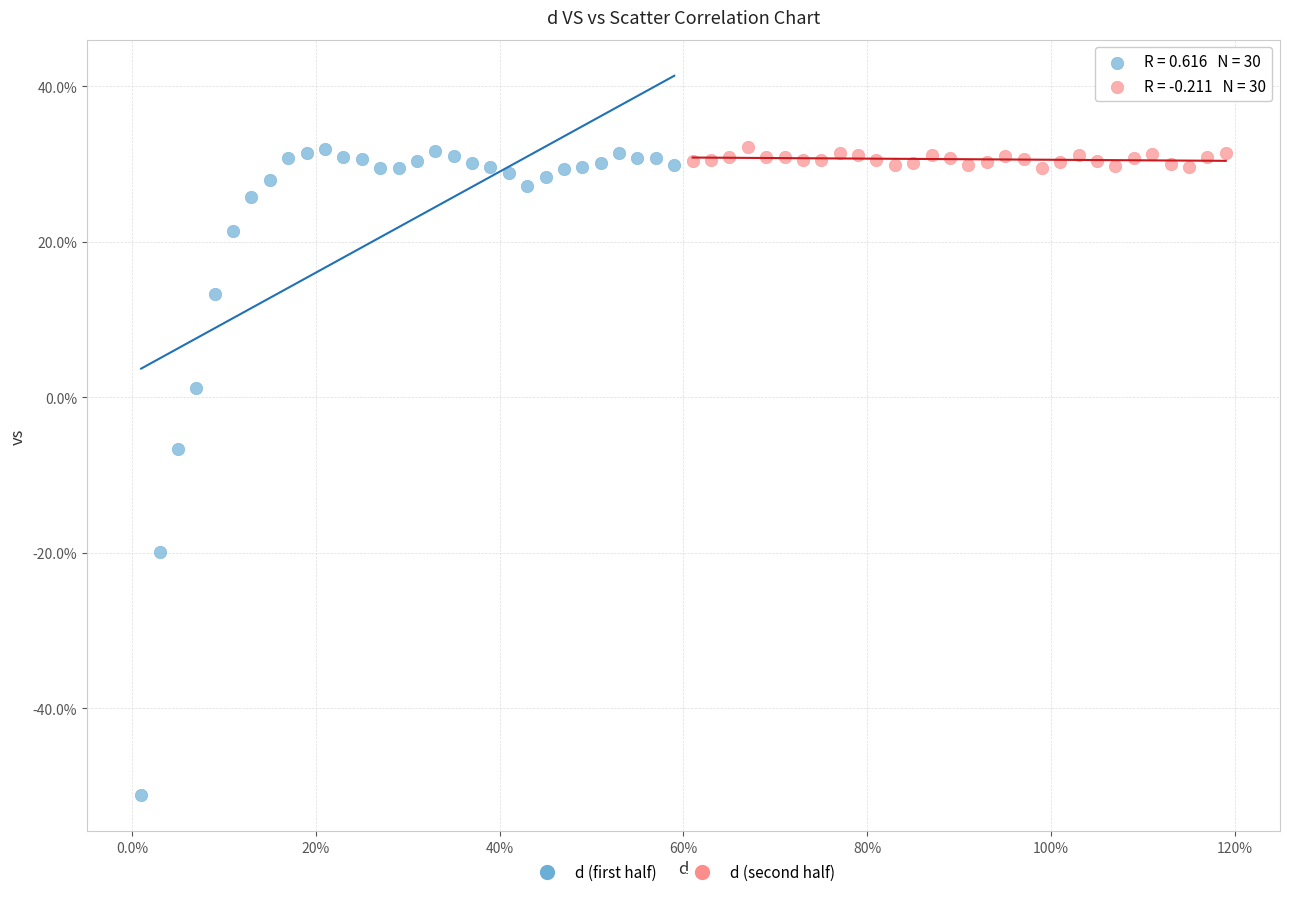

Which series has the widest spread of Y values?

d (first half)